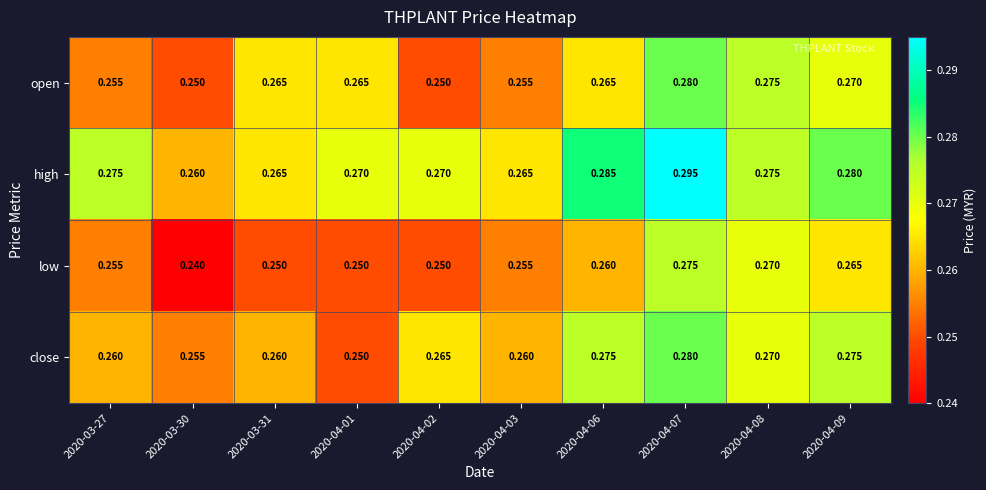

At which category is the sum across all series the highest?

2020-04-07